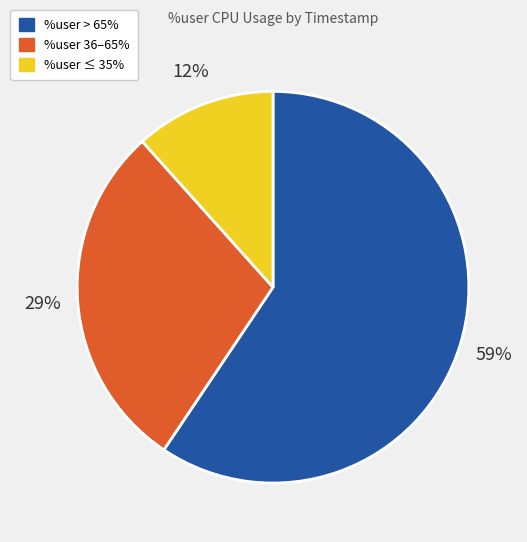

Does any single category account for the majority?

Yes